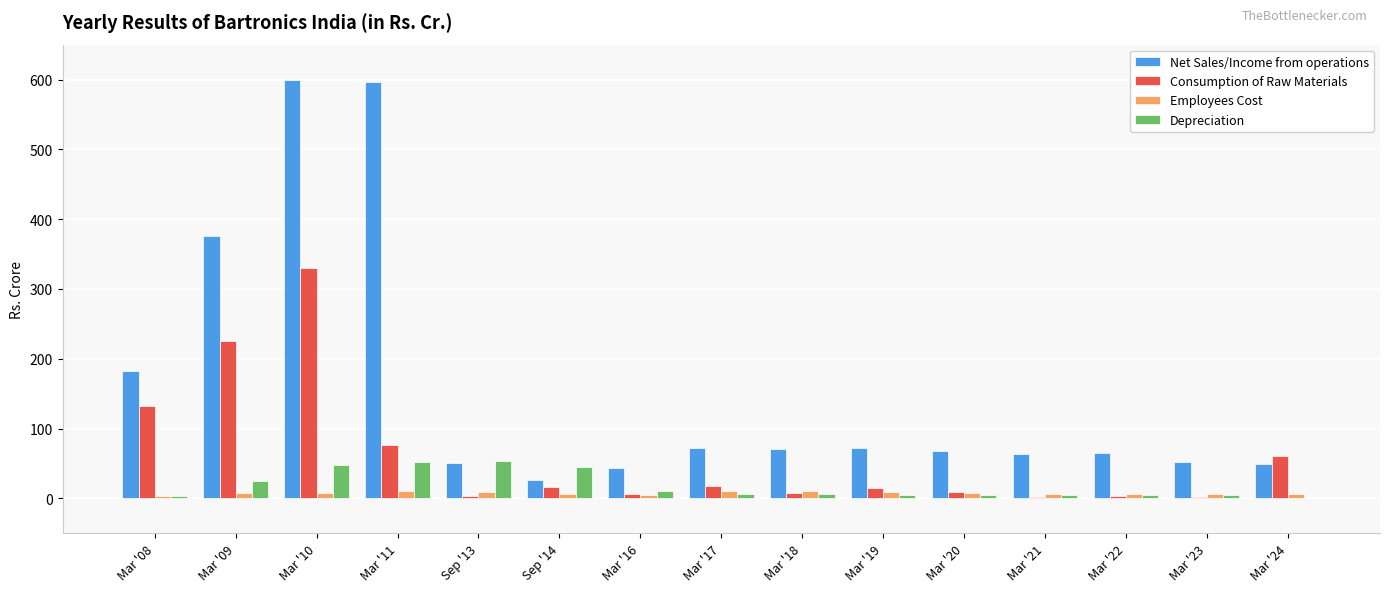

What is the maximum value shown in the chart?

599.1